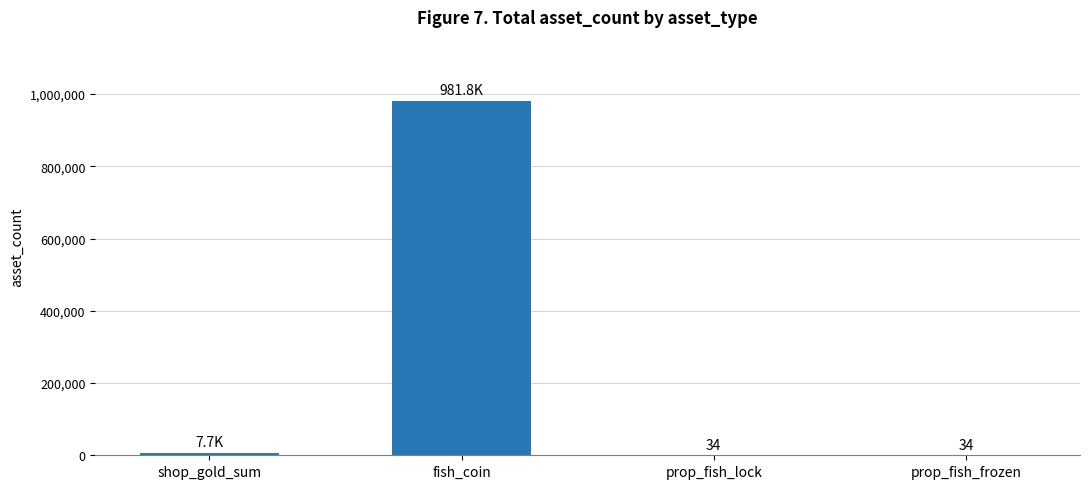

Reading right to left, transcribe all the data shown in this chart.

prop_fish_frozen=34	prop_fish_lock=34	fish_coin=981800	shop_gold_sum=7650